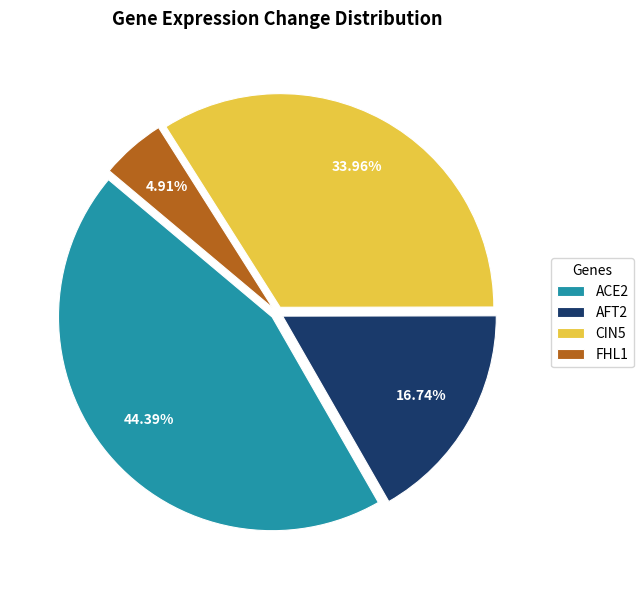

What percentage is the FHL1 slice, to the nearest percent?

5%